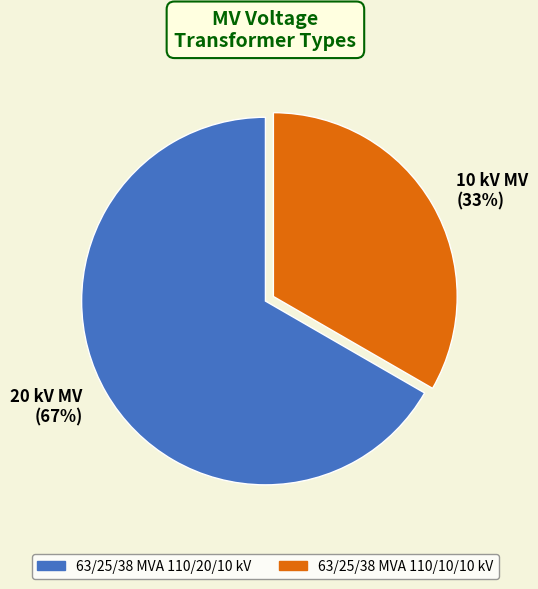

Approximately how many times larger is the value at 63/25/38 MVA 110/20/10 kV compared to 63/25/38 MVA 110/10/10 kV?

2.0